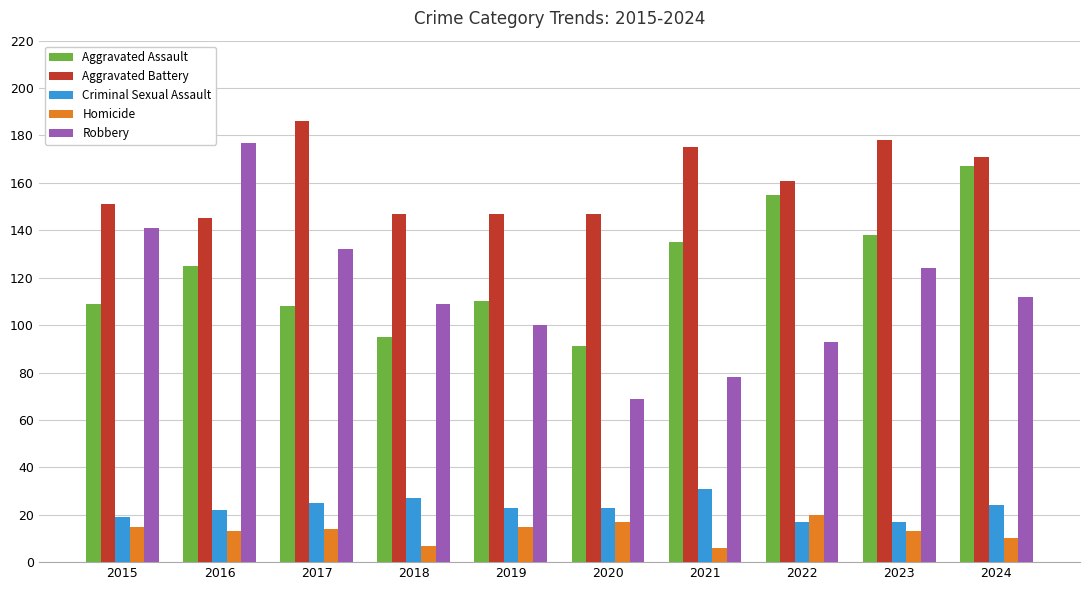

Rank the series at 2019 from lowest to highest value.

Homicide, Criminal Sexual Assault, Robbery, Aggravated Assault, Aggravated Battery